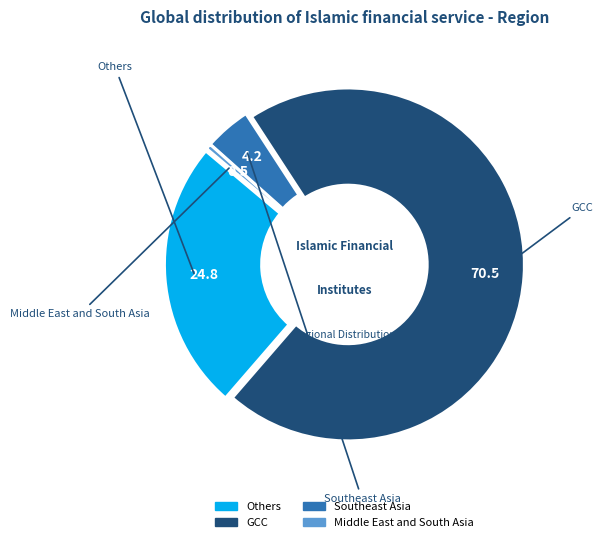

Is there a majority slice in this chart?

Yes